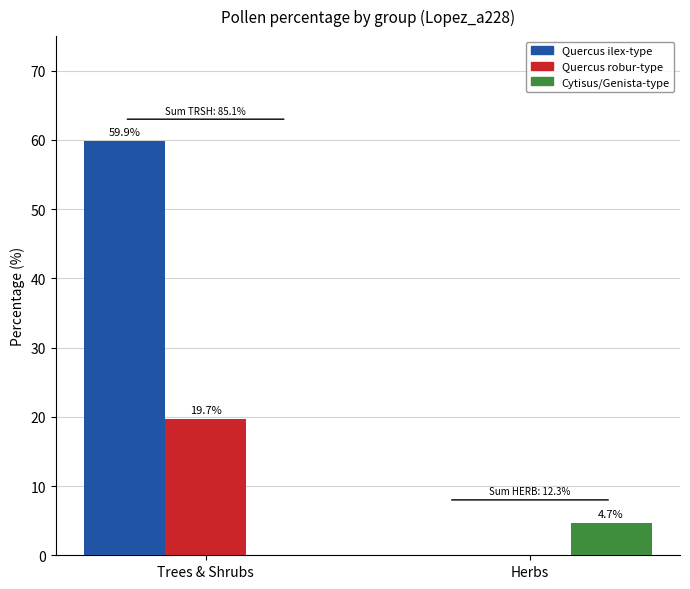

Which series has the largest total across all categories?

Quercus ilex-type